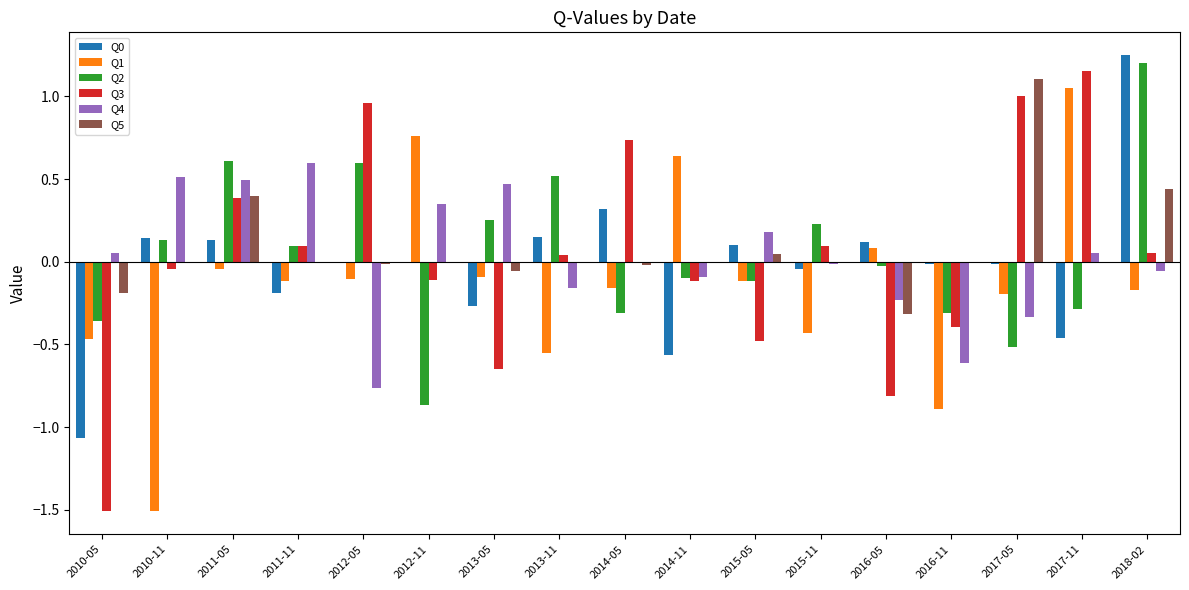

Is the value of Q1 at 2016-11 greater than the value of Q3 at 2013-05?

No